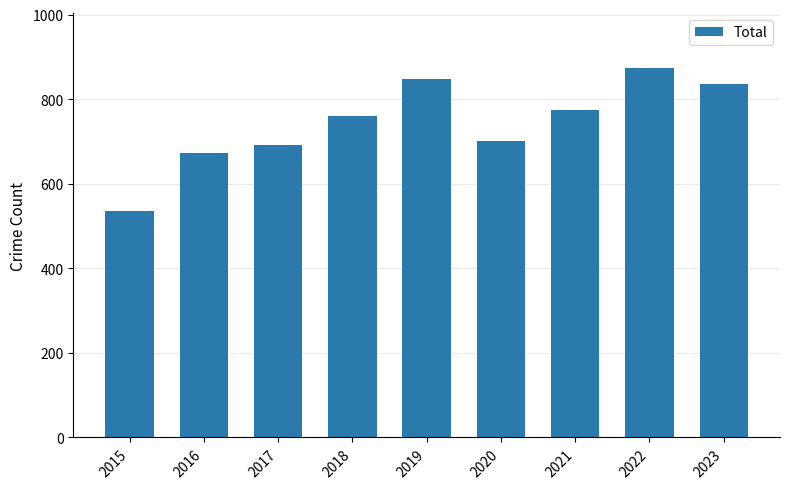

What is the change in value from 2016 to 2021?

+103